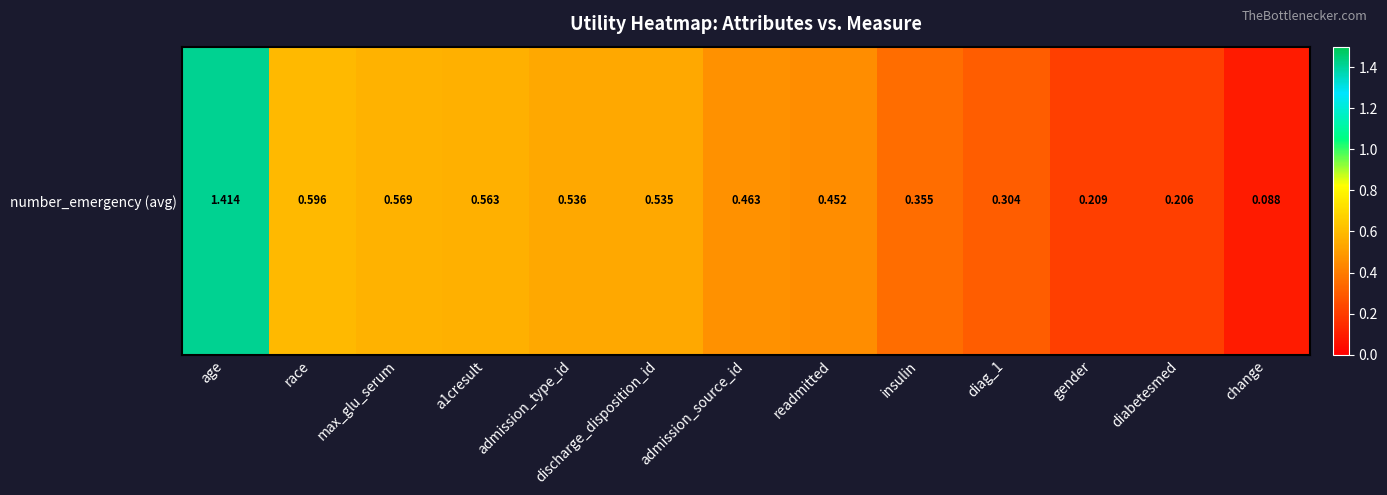

What is the sum of all values?

6.3